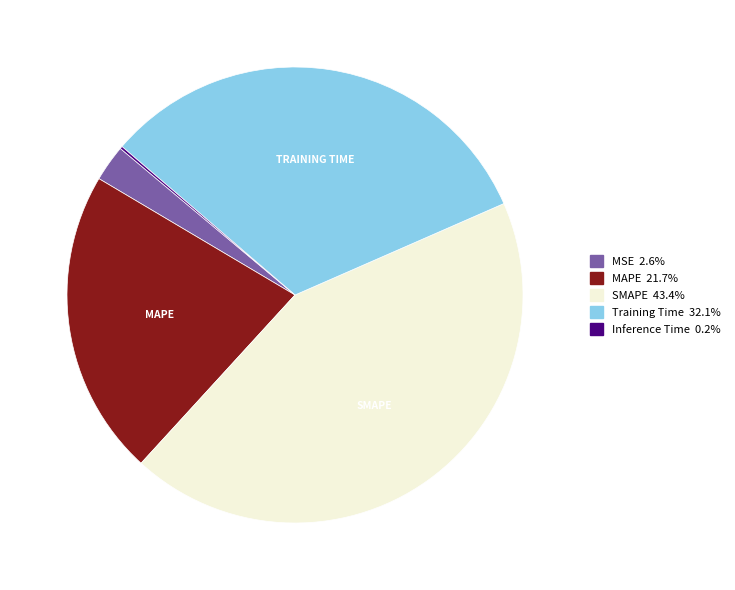

Which category has the biggest portion of the pie?

SMAPE